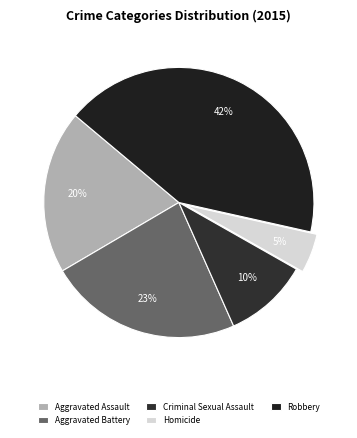

What percentage do Aggravated Assault and Aggravated Battery together represent?

42.8%